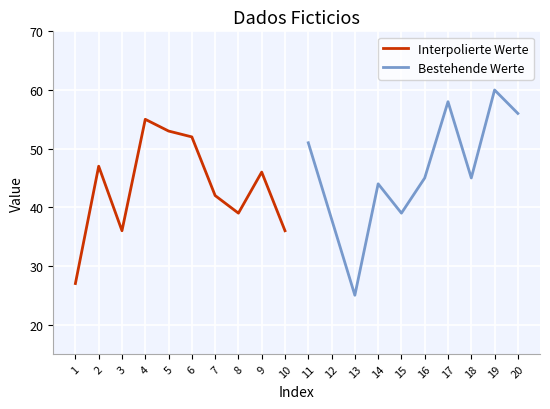

In Interpolierte Werte, how many points are higher than both neighbors (excluding endpoints)?

3